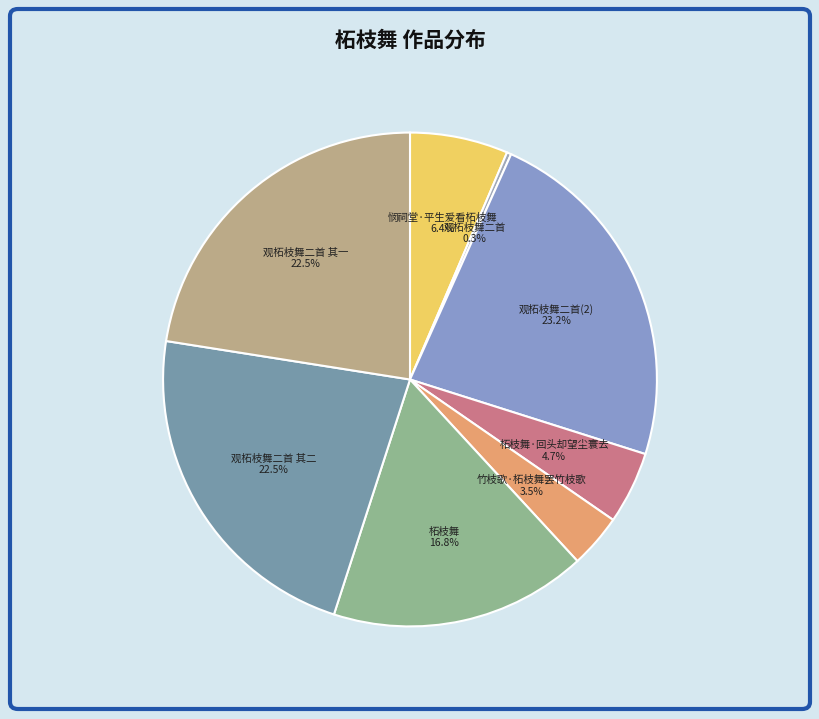

How many segments does this pie chart have?

8